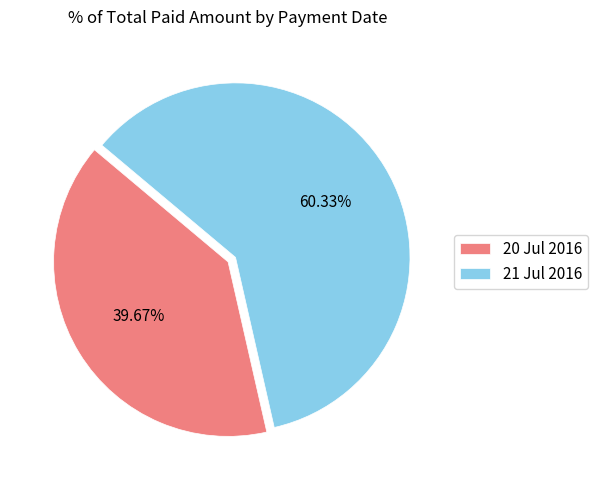

What is the ratio of the value at 20 Jul 2016 to the value at 21 Jul 2016?

0.7